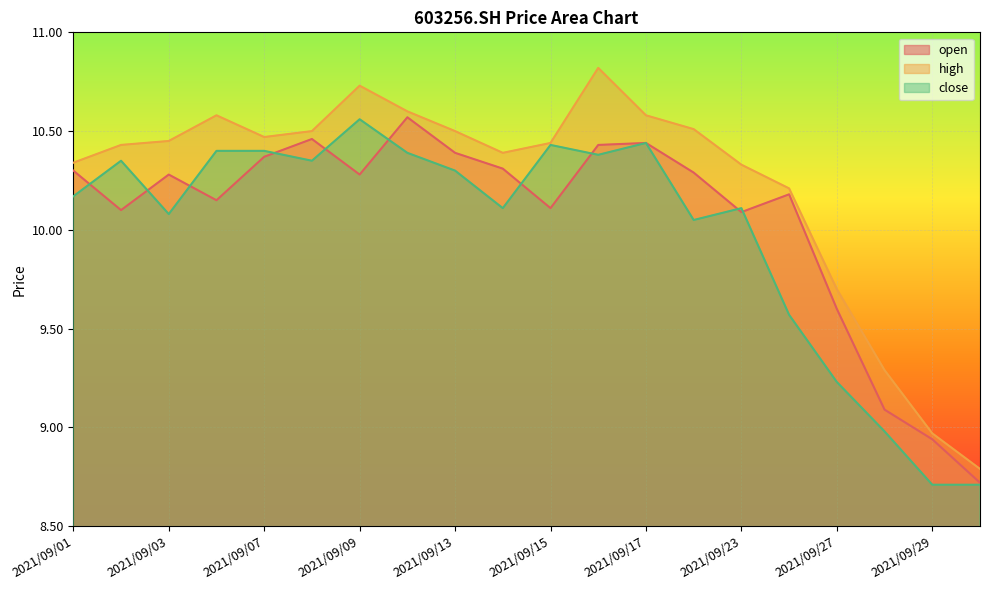

How many data points in open are less than 10?

4